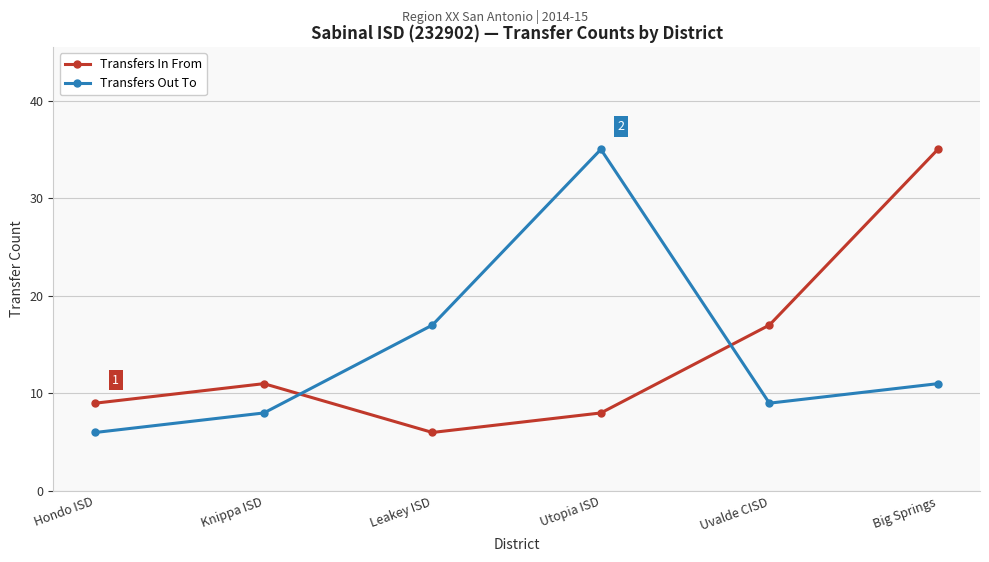

The value of Transfers In From at Hondo ISD is 9. True or false?

True